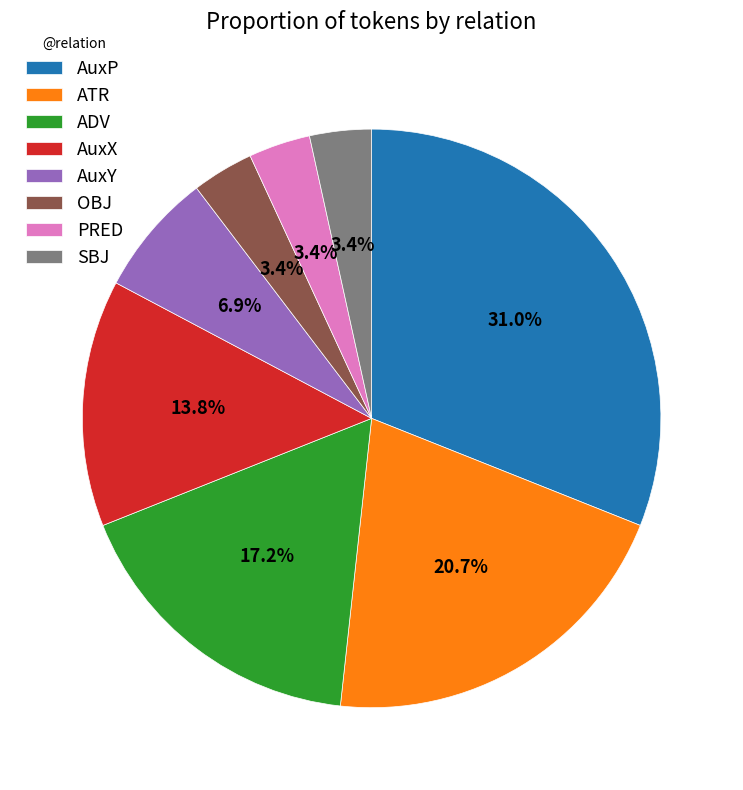

Which slice is the largest?

AuxP